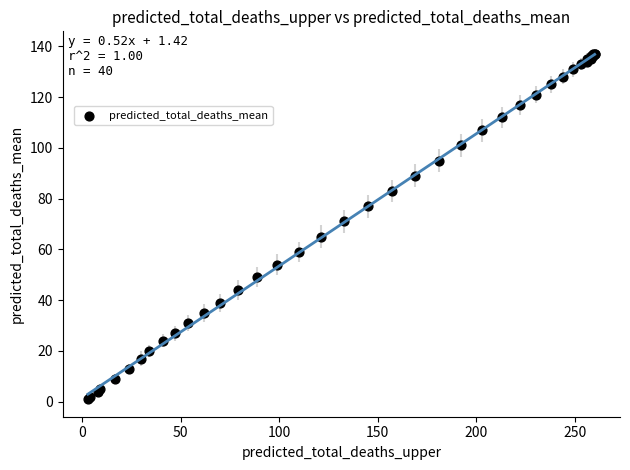

What Y value in the scatter plot is closest to 69?

71